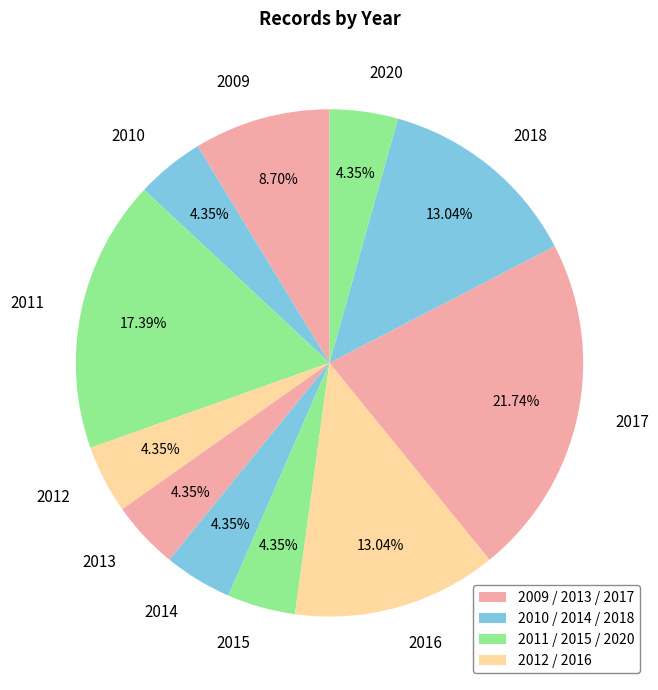

To the nearest percent, what percentage of the pie is 2012?

4%